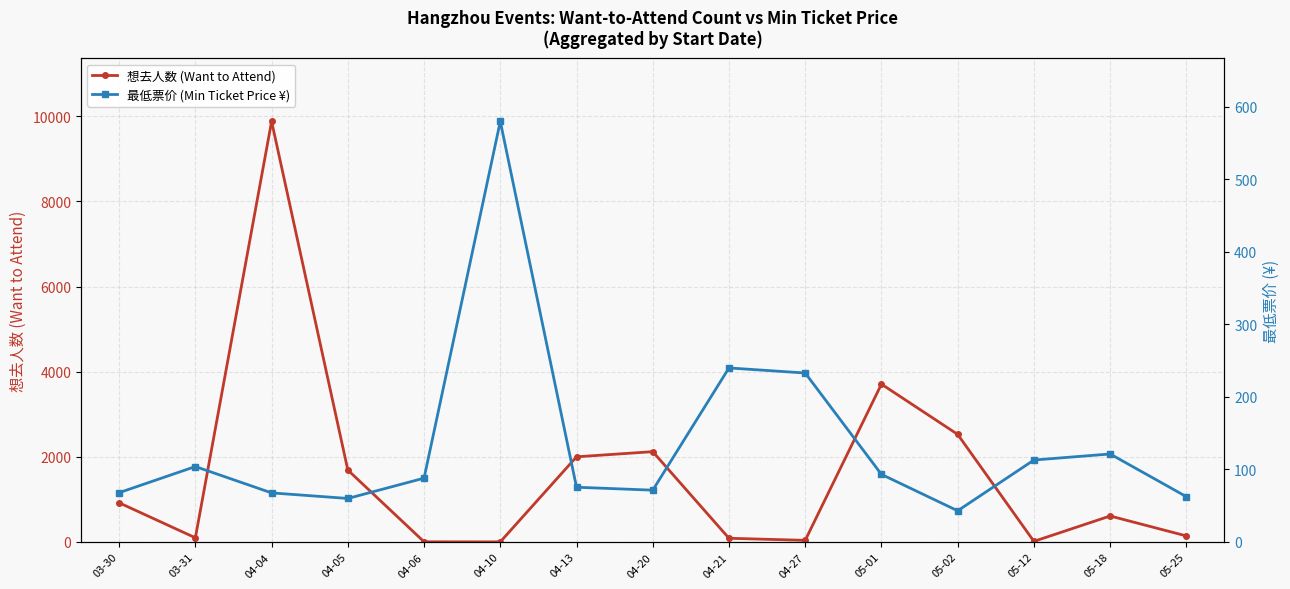

List the labels in order of 最低票价 (Min Ticket Price ¥) value, smallest first.

05-02, 04-05, 05-25, 04-04, 03-30, 04-20, 04-13, 04-06, 05-01, 03-31, 05-12, 05-18, 04-27, 04-21, 04-10